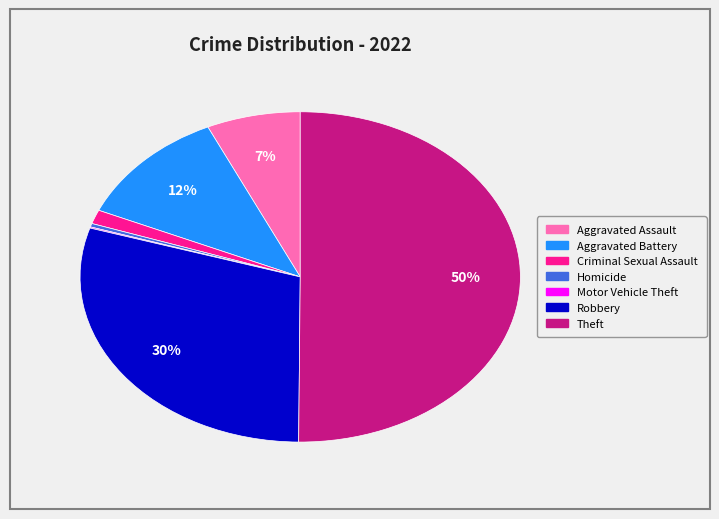

Combined, do Criminal Sexual Assault and Aggravated Battery account for over 50%?

No